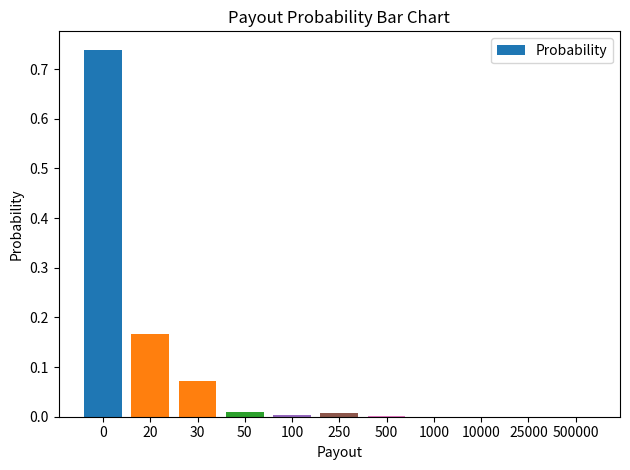

Is it true that the value at 25000 is 0.0?

True